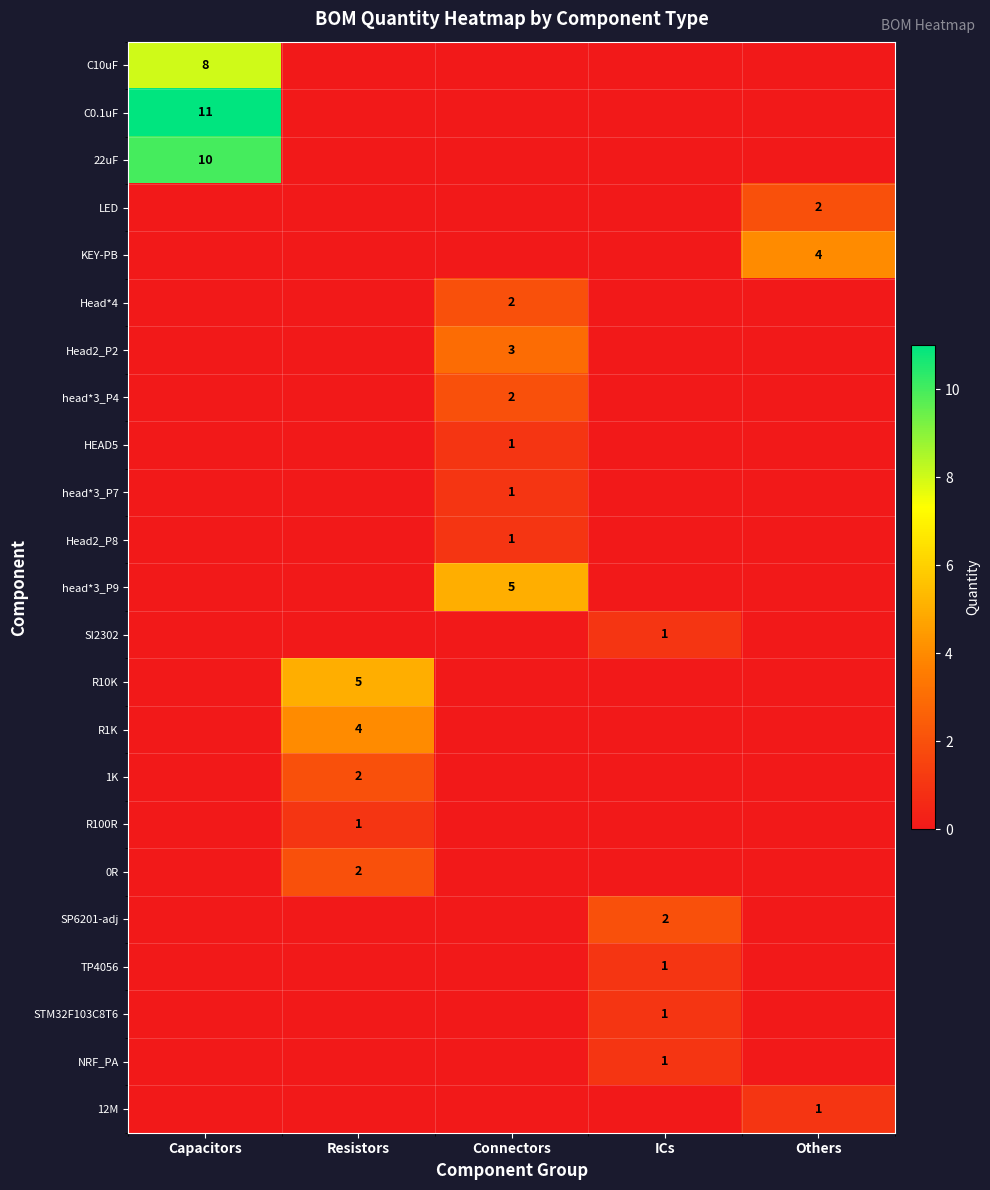

True or false: NRF_PA has a value of 1 at ICs.

True